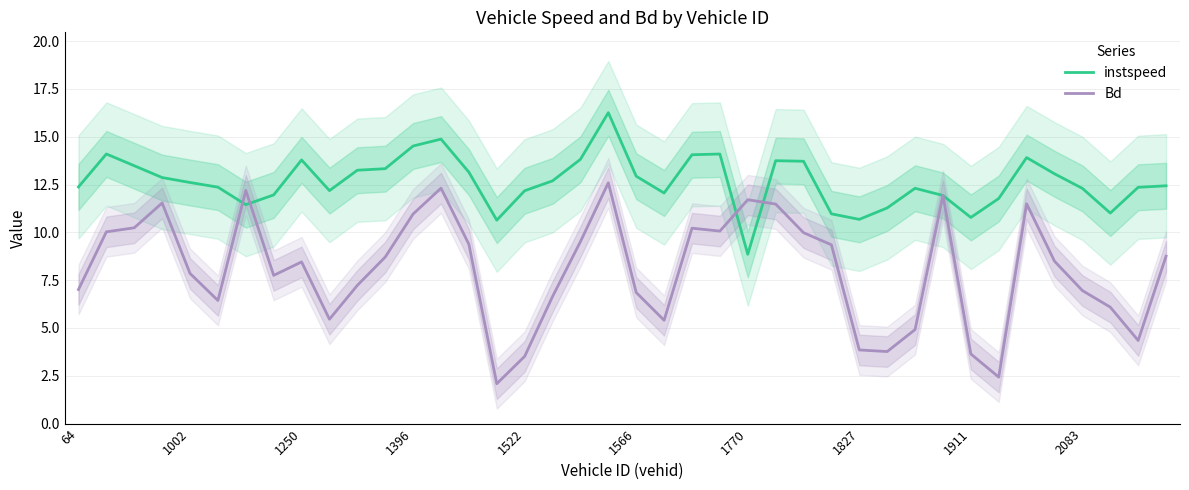

At which label does instspeed reach its minimum?

1770